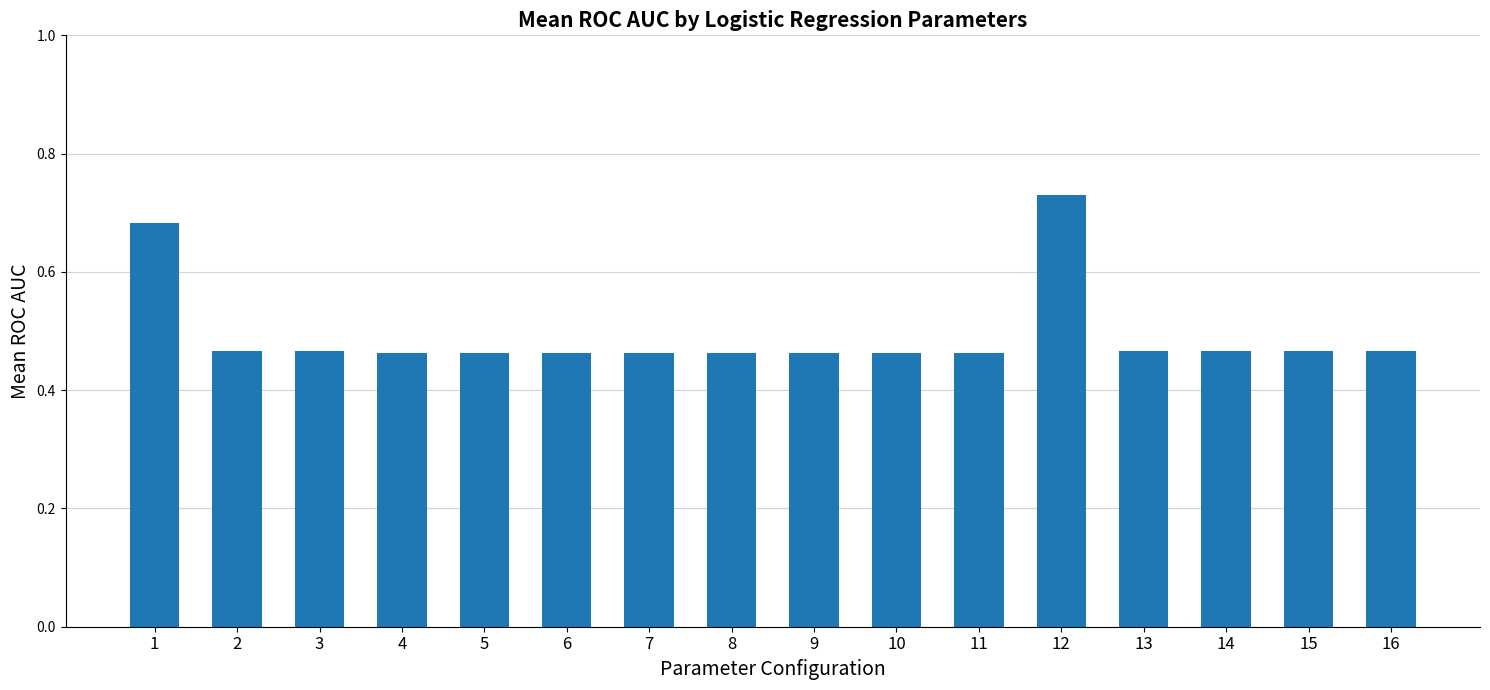

Is it true that the value at 6 is 0.7?

False